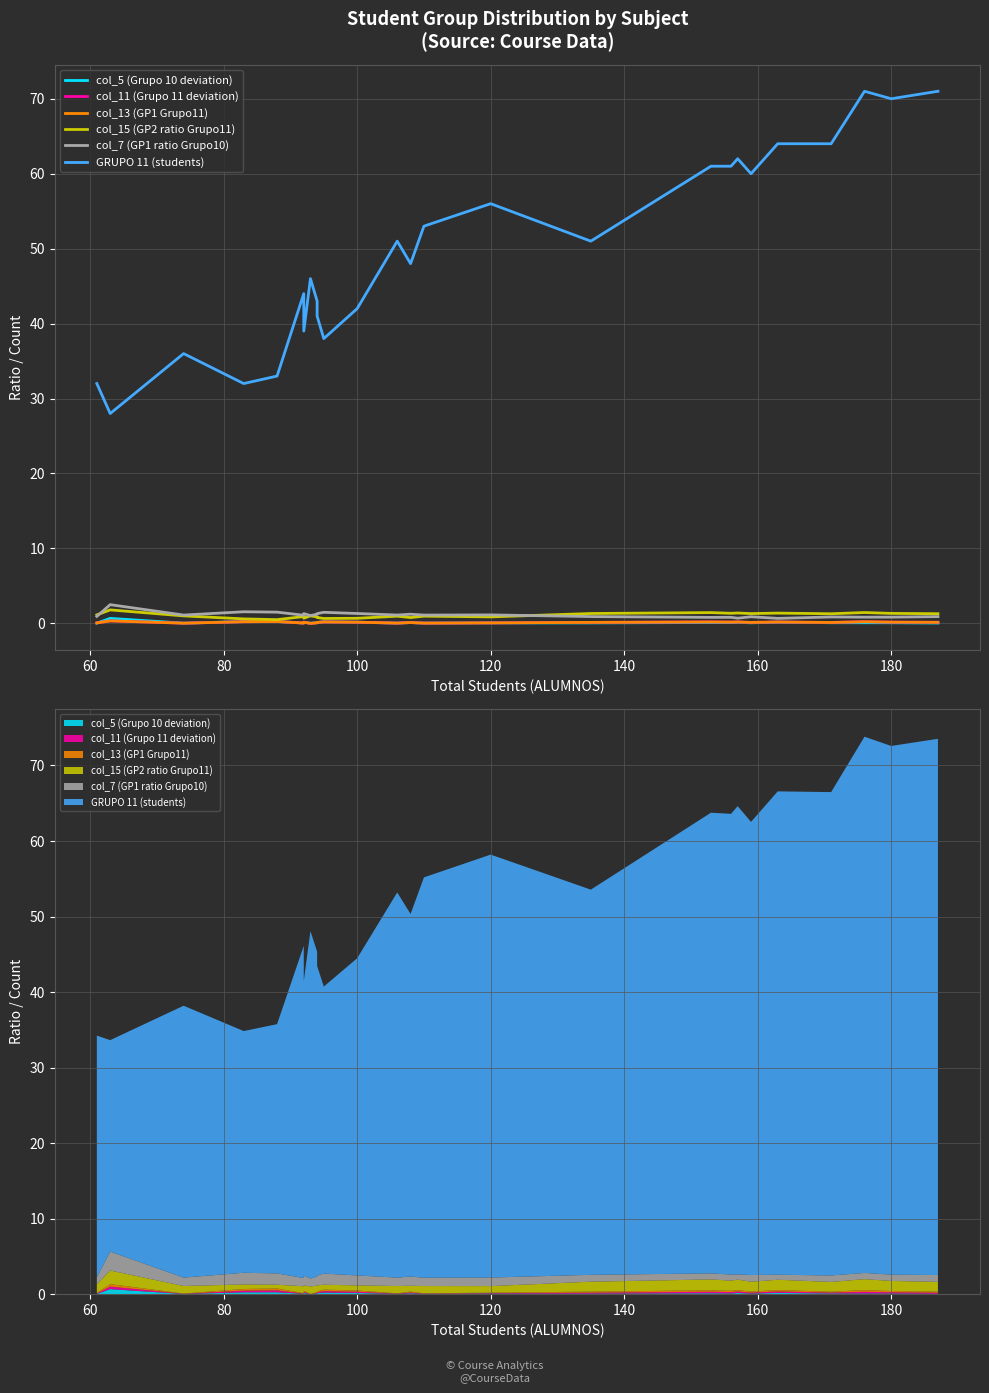

What is the maximum value shown in the chart?

71.0